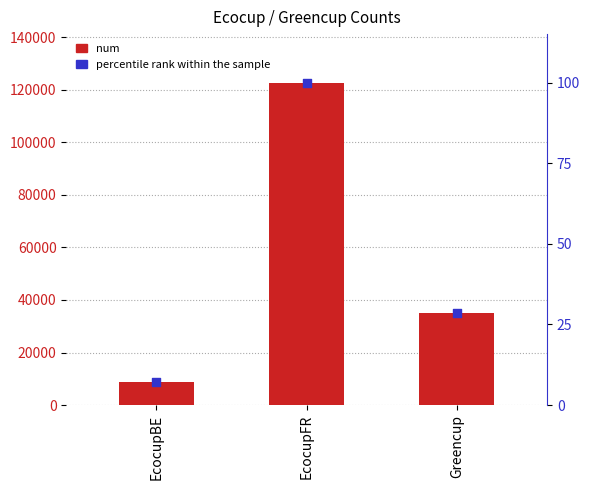

Which series has the largest total across all categories?

num